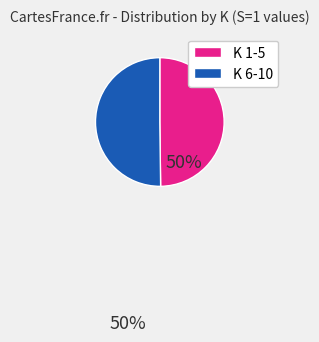

How many segments does this pie chart have?

2